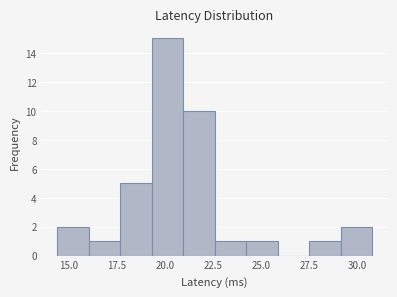

Read against the x-axis, roughly where is the centre of the tallest bar?

20.0